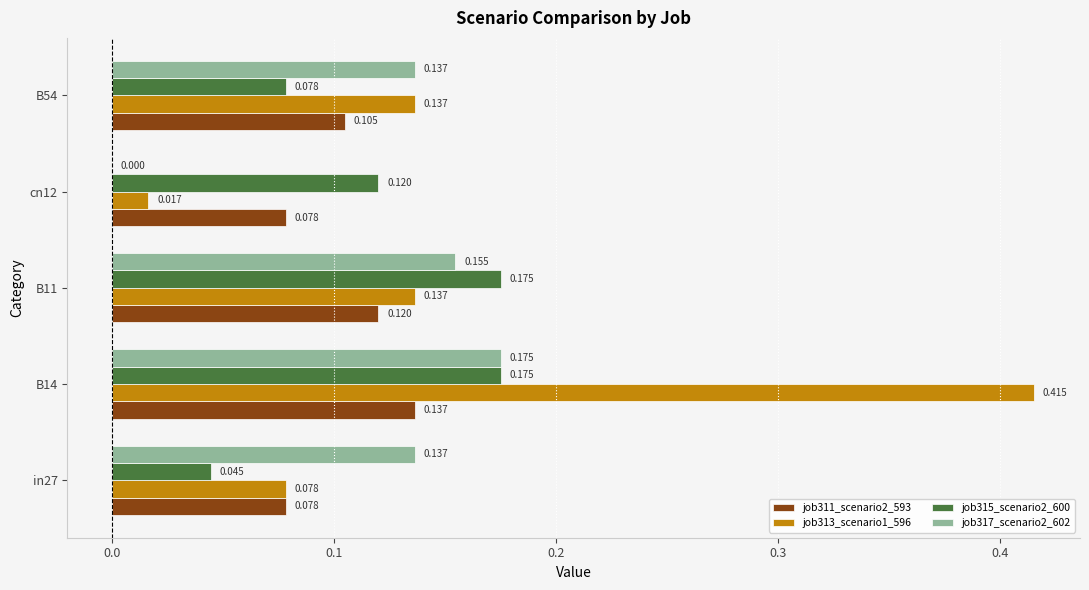

Is the value of job313_scenario1_596 at B54 greater than the value of job315_scenario2_600 at in27?

Yes